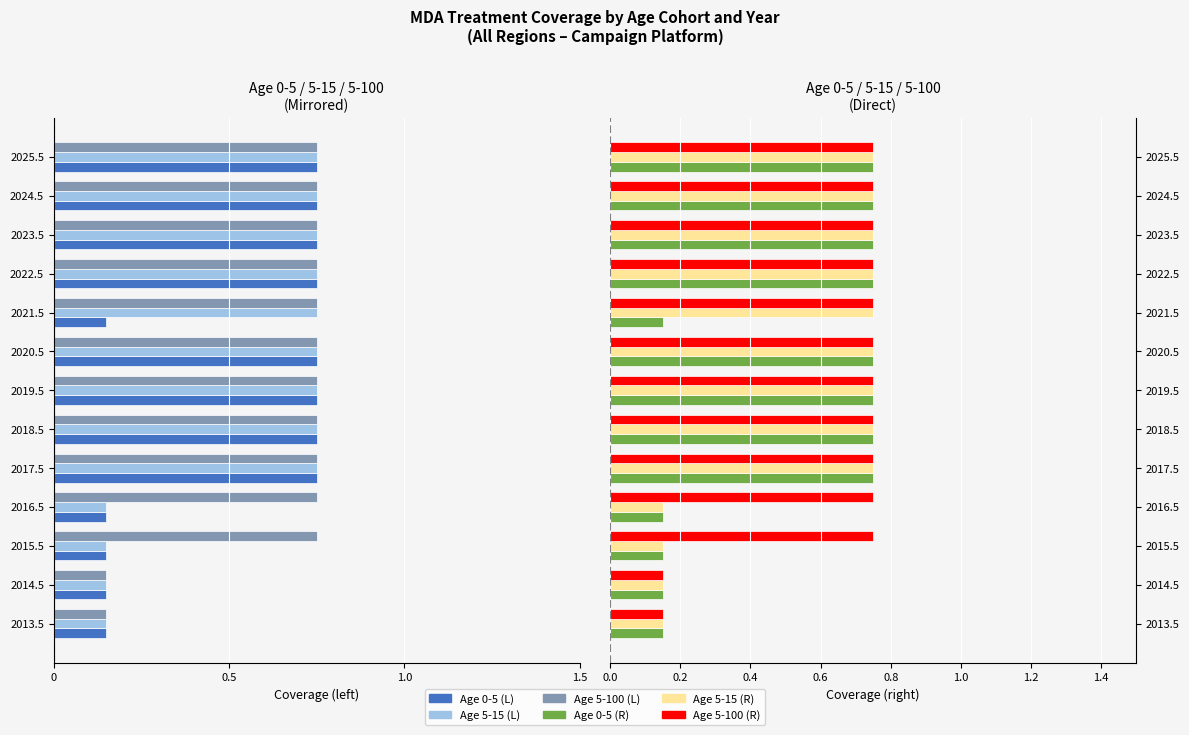

What is the maximum value for Age 5-100?

0.8